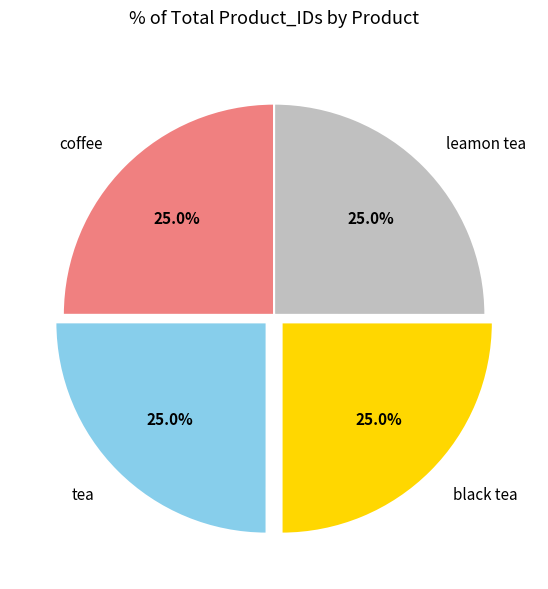

True or false: black tea accounts for 15% of the total.

False